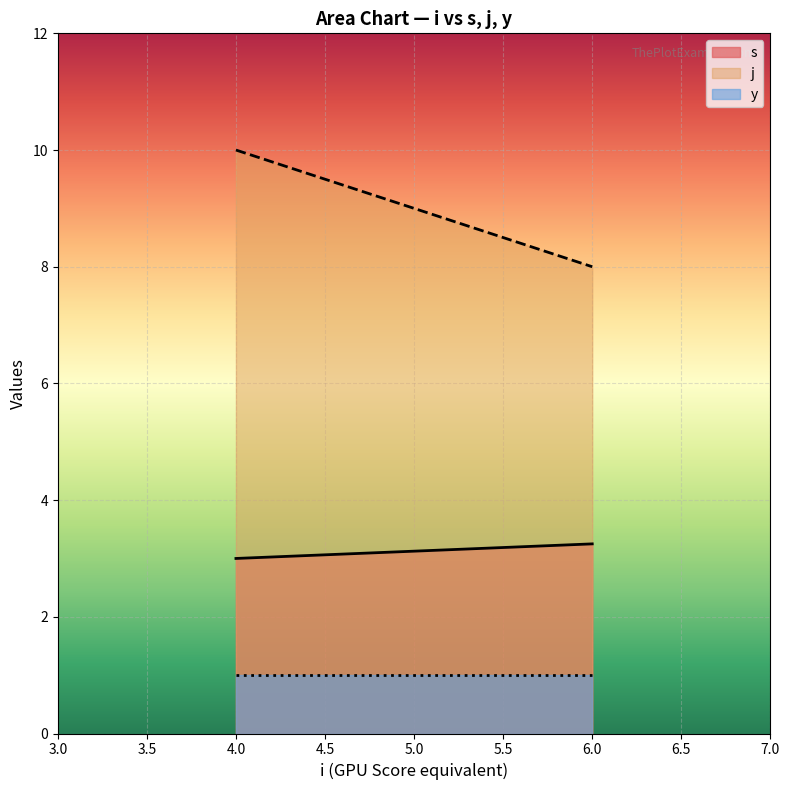

Rank the series by their average value, from lowest to highest.

y, s, j